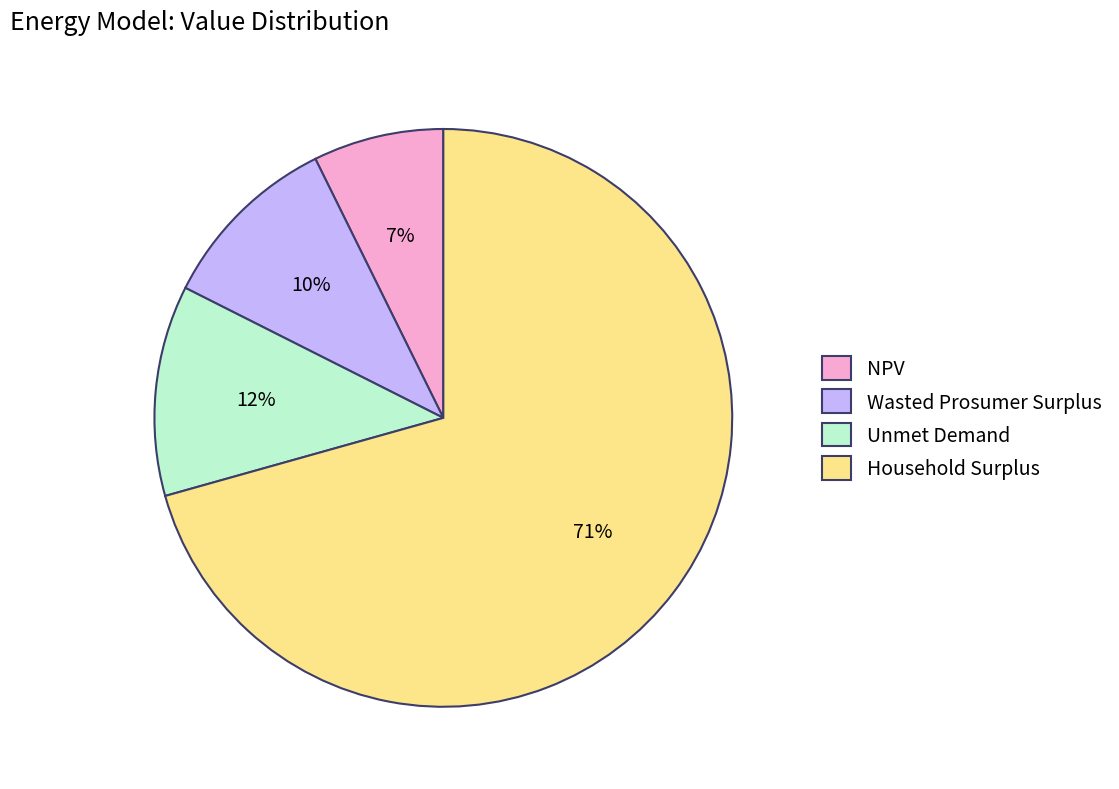

Count the number of slices in the pie.

4